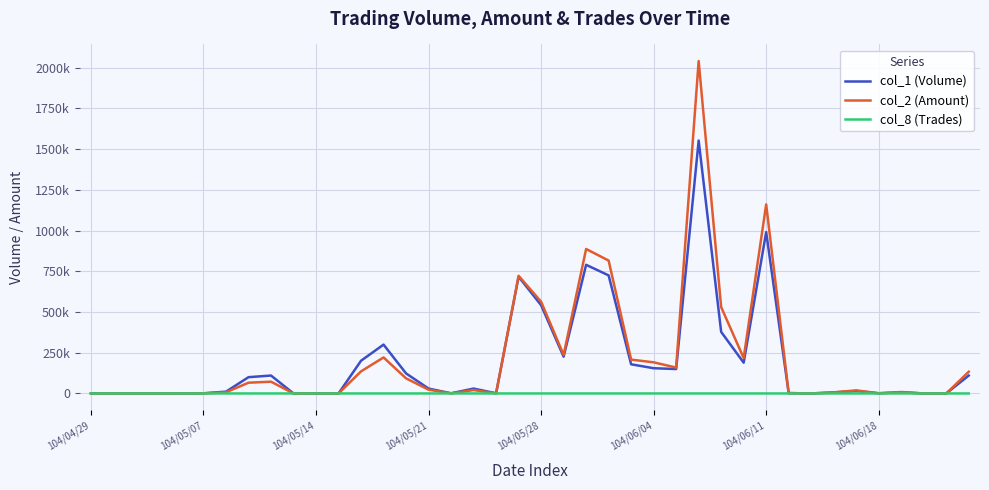

Does the chart have visible grid lines?

Yes